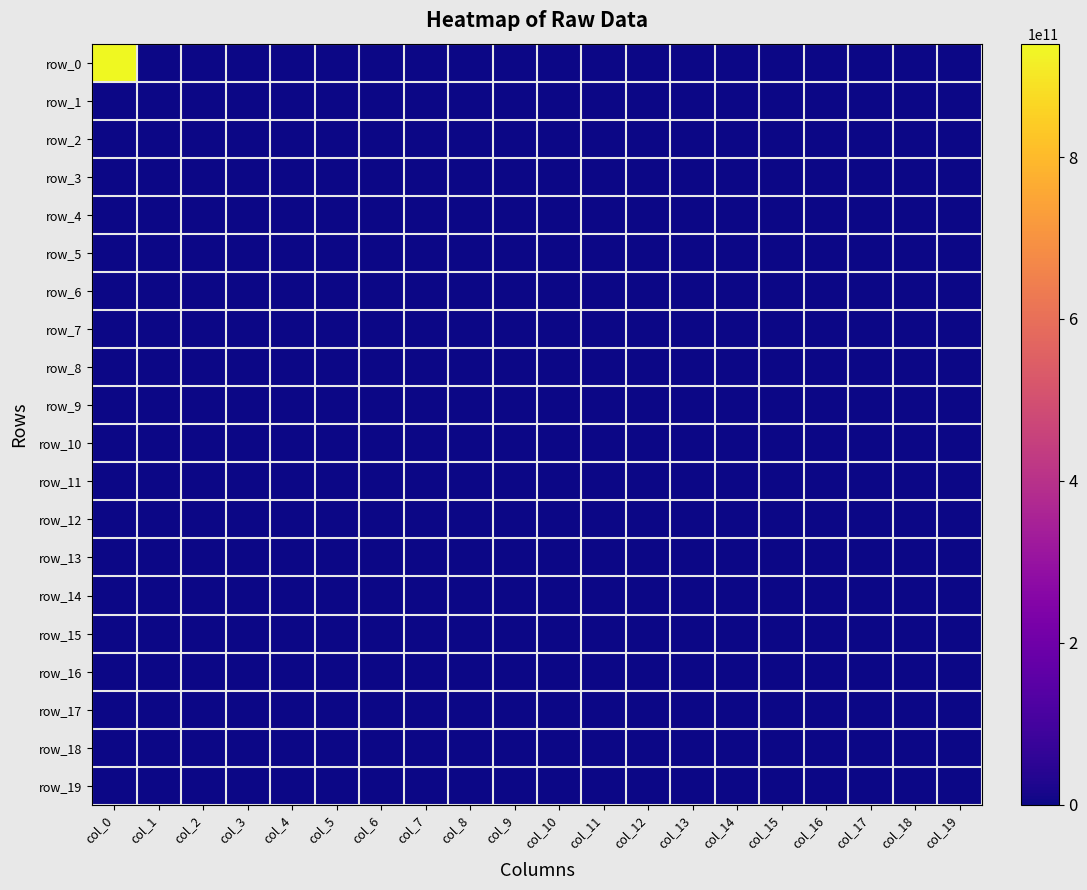

At which category is the sum across all series the highest?

col_0